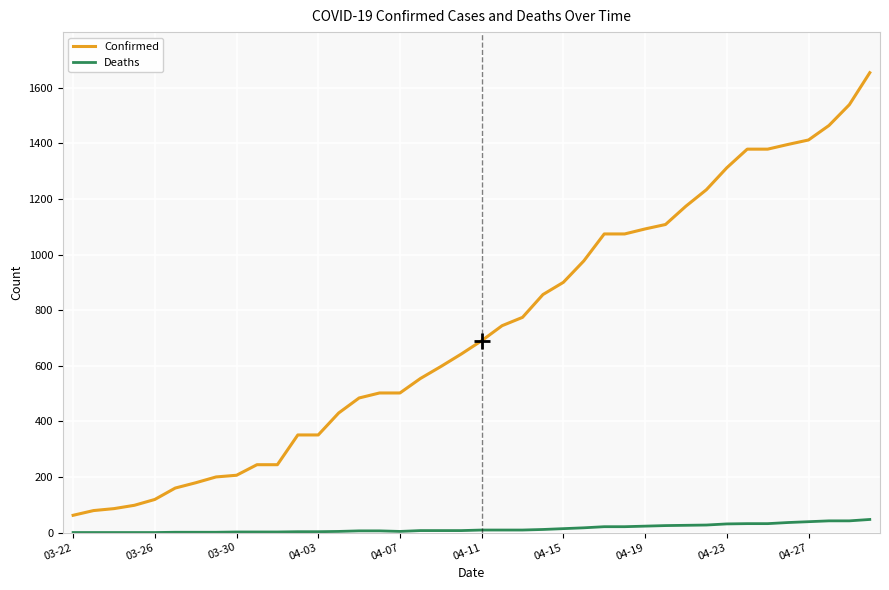

What is the average value of the Deaths series?

14